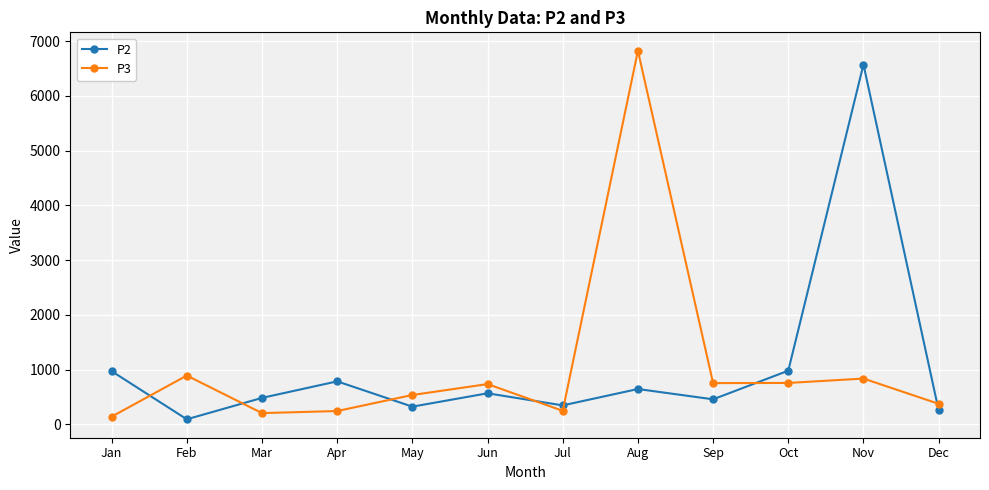

How many lines are shown in the chart?

2